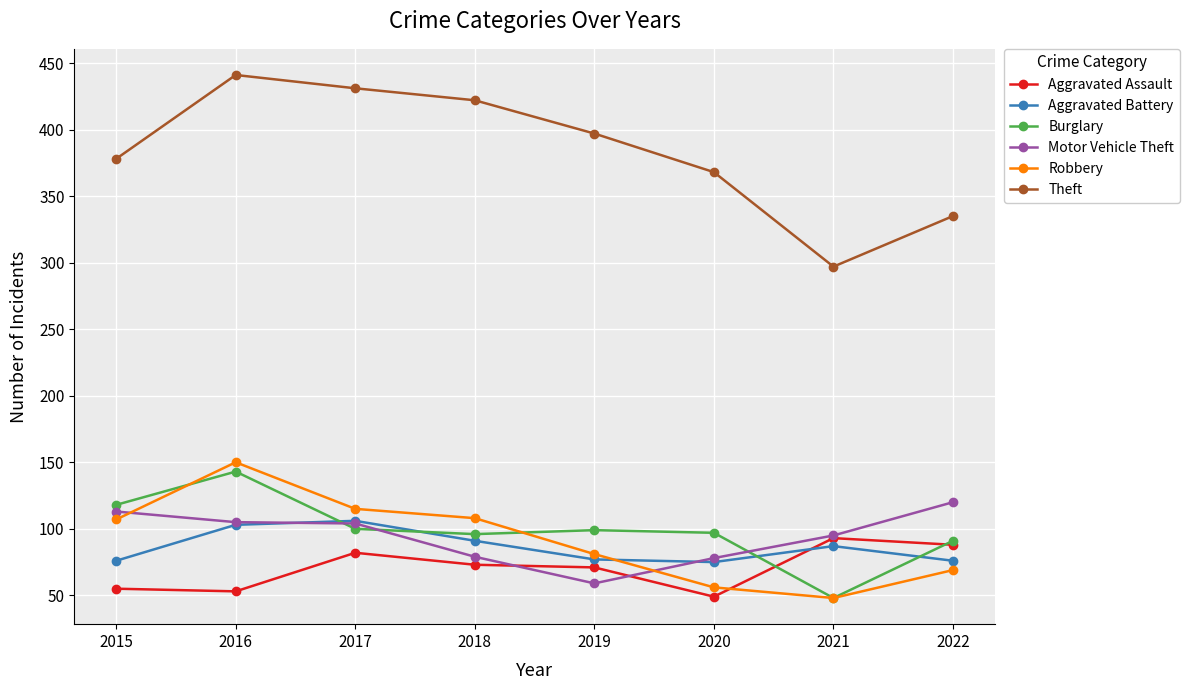

How many values in the Motor Vehicle Theft series are below 104?

4